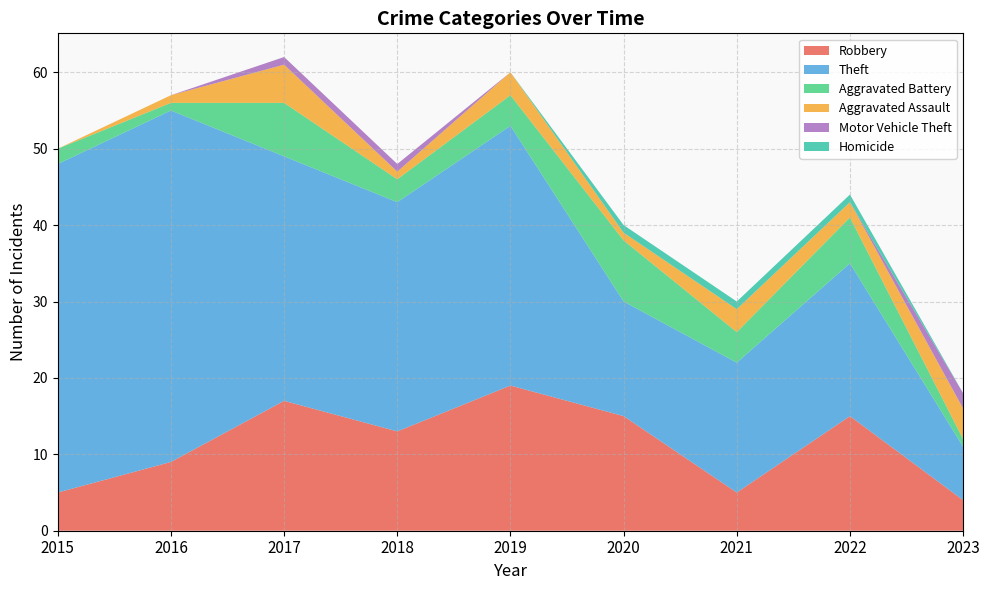

Reading right to left, transcribe all the data shown in this chart.

Robbery: 2023=4	2022=15	2021=5	2020=15	2019=19	2018=13	2017=17	2016=9	2015=5
Theft: 2023=7	2022=20	2021=17	2020=15	2019=34	2018=30	2017=32	2016=46	2015=43
Aggravated Battery: 2023=1	2022=6	2021=4	2020=8	2019=4	2018=3	2017=7	2016=1	2015=2
Aggravated Assault: 2023=4	2022=2	2021=3	2020=1	2019=3	2018=1	2017=5	2016=1	2015=0
Motor Vehicle Theft: 2023=2	2022=0	2021=0	2020=0	2019=0	2018=1	2017=1	2016=0	2015=0
Homicide: 2023=0	2022=1	2021=1	2020=1	2019=0	2018=0	2017=0	2016=0	2015=0